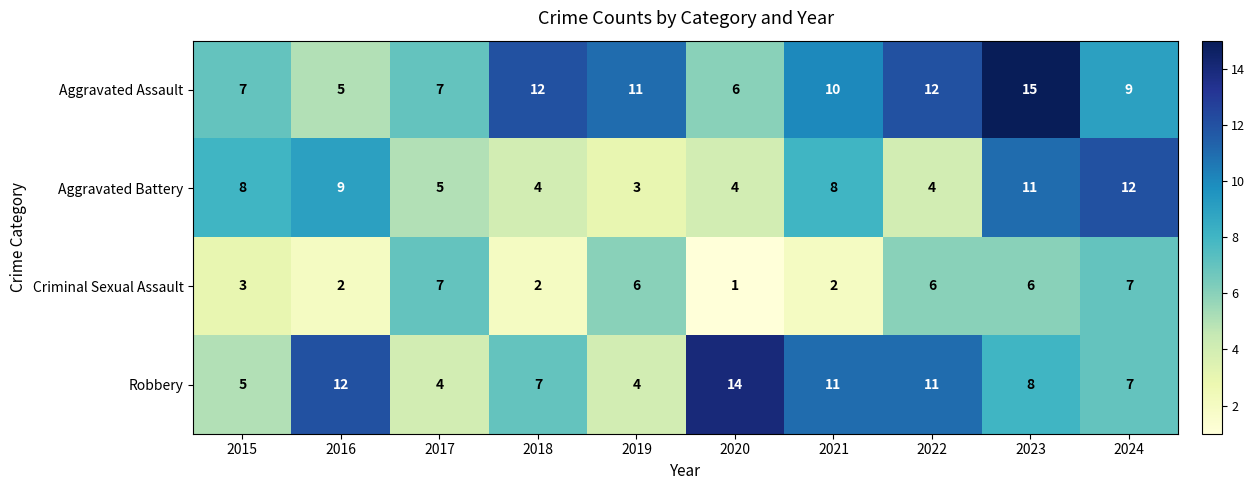

Is it true that Criminal Sexual Assault equals 2 at 2021?

True